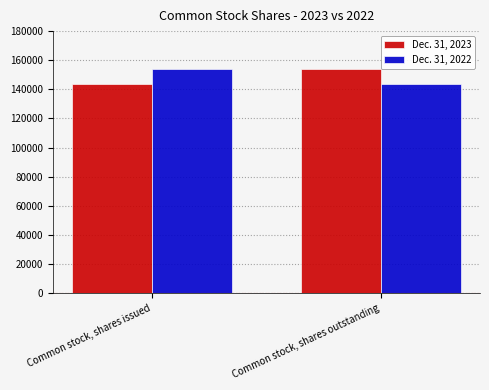

Rank the categories by Dec. 31, 2023 value from lowest to highest.

Common stock, shares issued, Common stock, shares outstanding